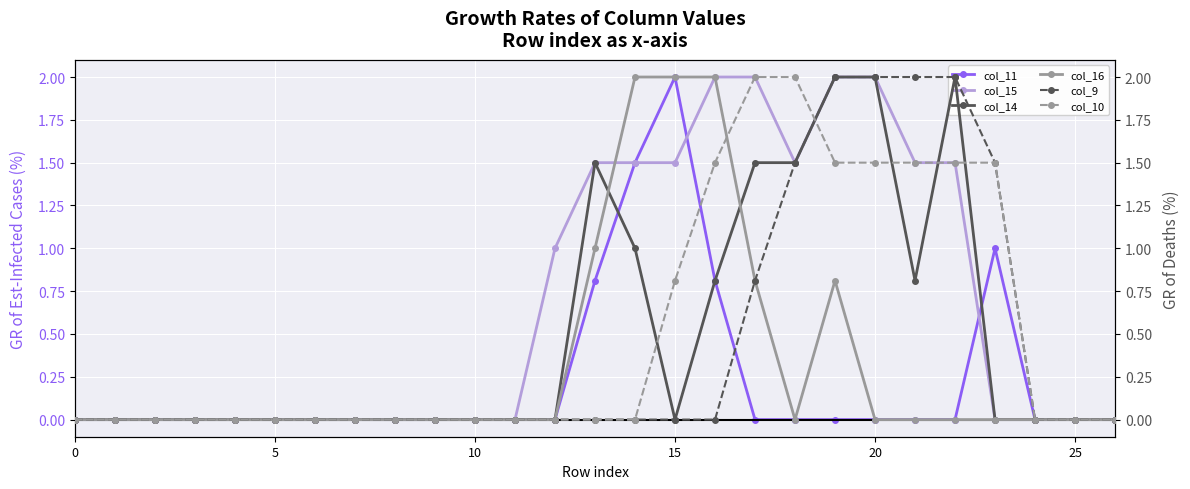

What is the sum of all col_10 values?

13.8